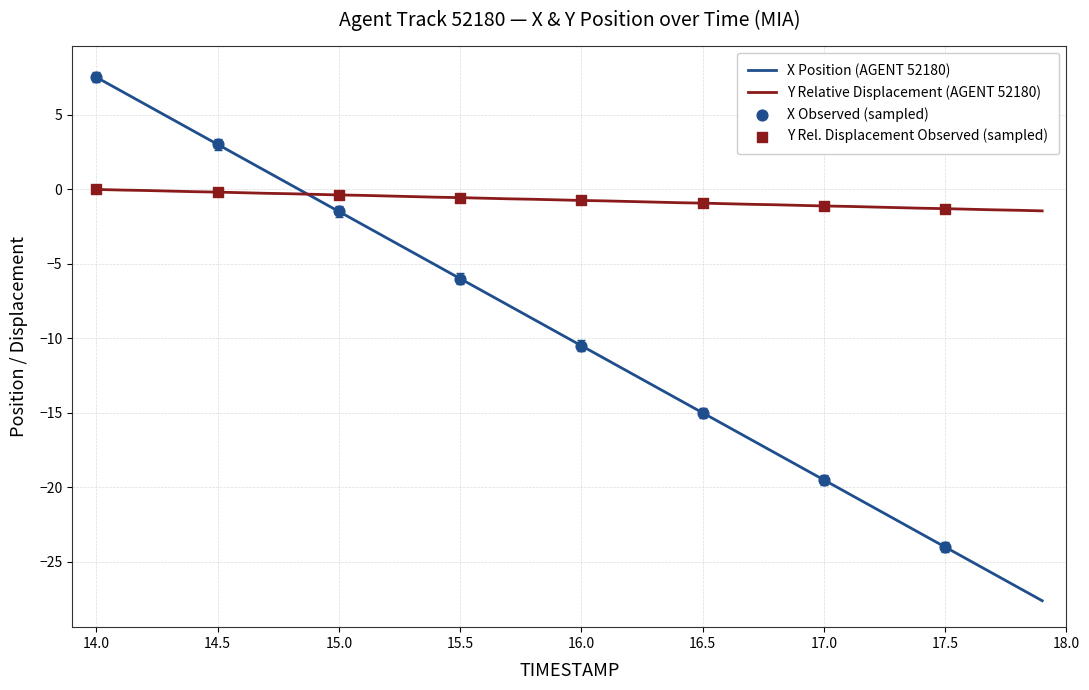

Which series has the largest total across all categories?

Y Relative Displacement (AGENT 52180)